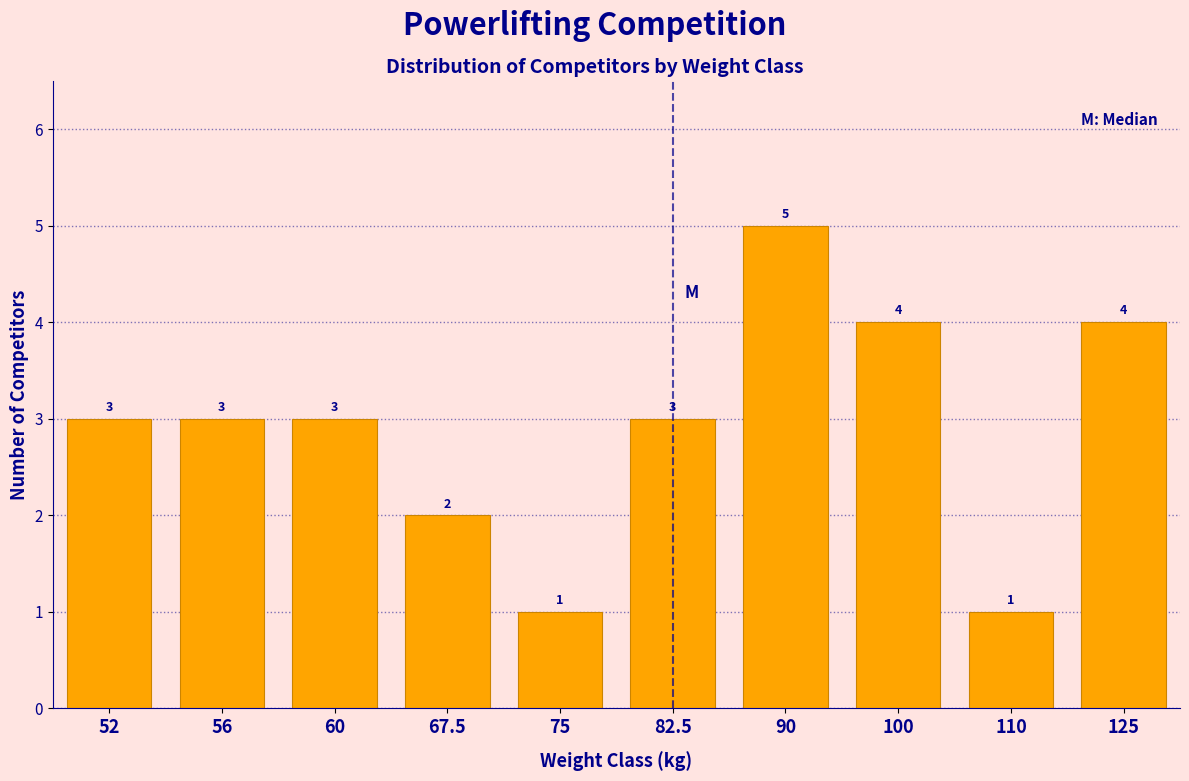

Reading left to right, list all the values displayed in this chart.

52=3	56=3	60=3	67.5=2	75=1	82.5=3	90=5	100=4	110=1	125=4